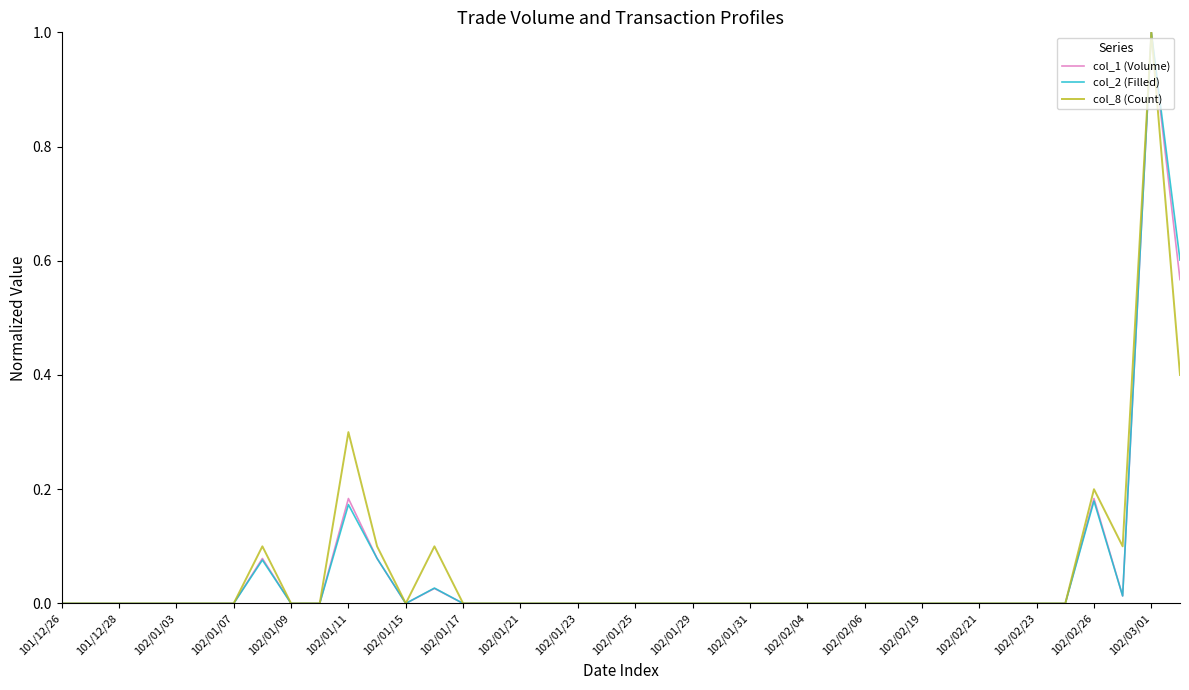

How many lines are shown in the chart?

3